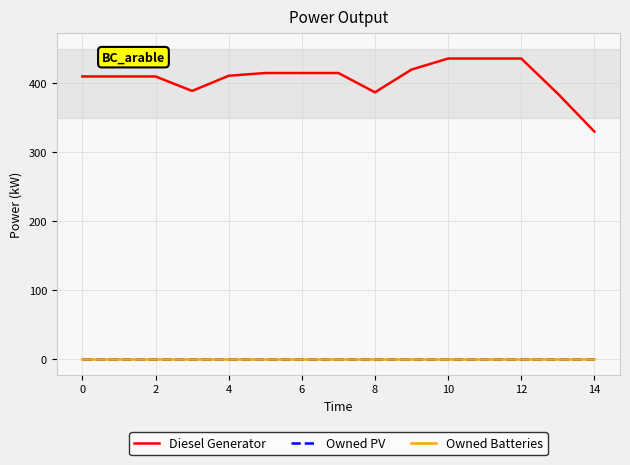

Does the chart have visible grid lines?

Yes